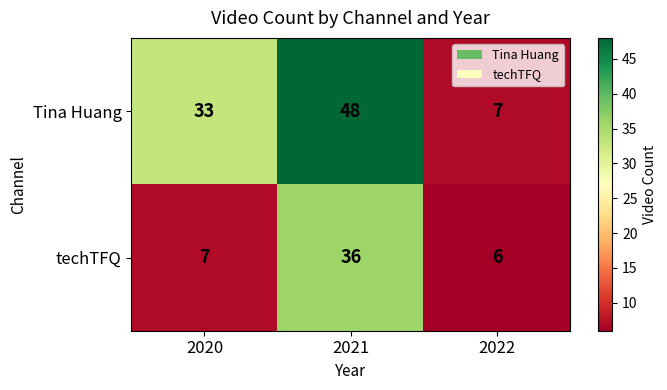

Where is techTFQ nearest to the value 21?

2020